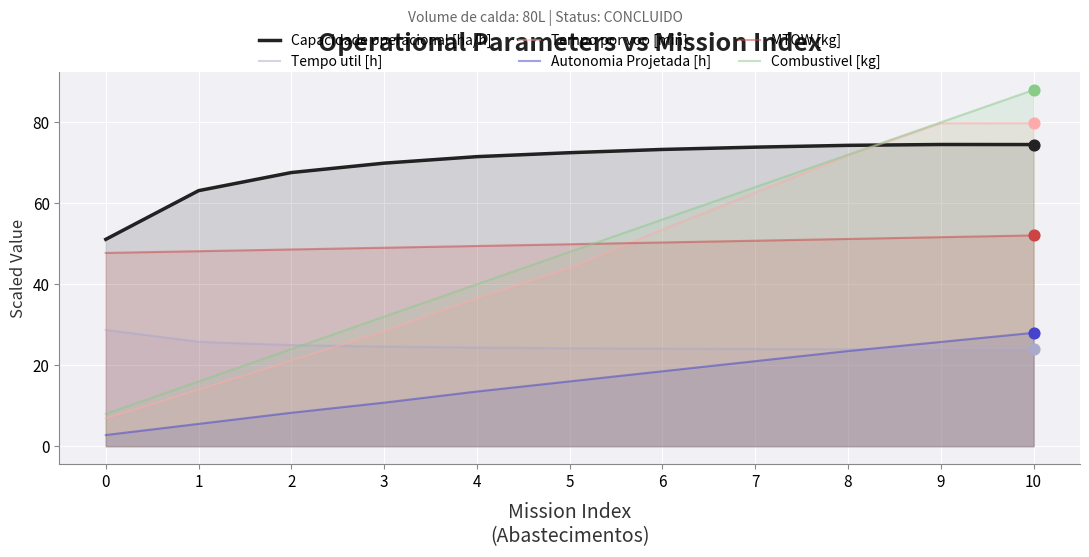

At which category is the sum across all series the highest?

10